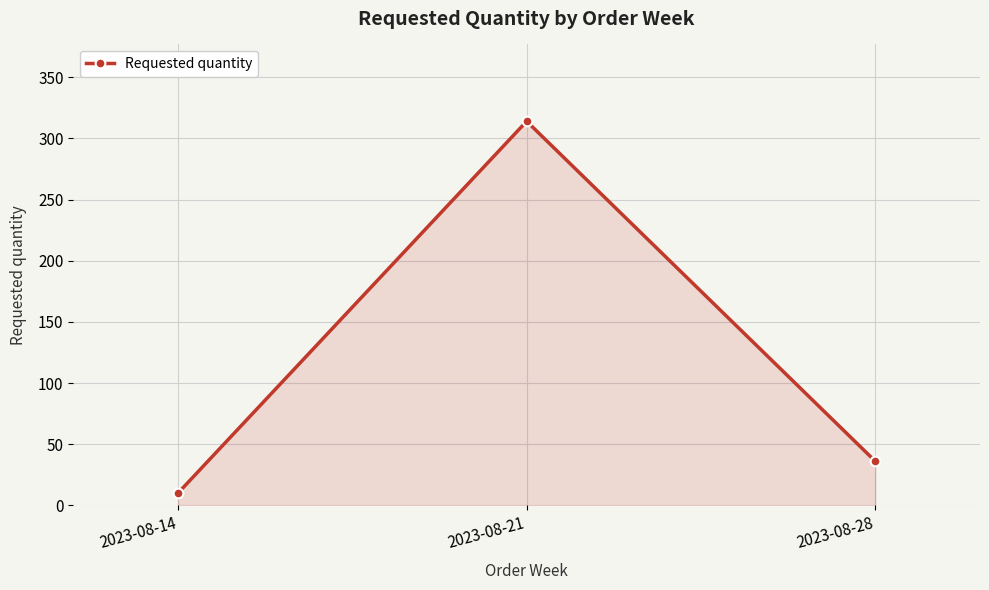

List the labels in order of value, smallest first.

2023-08-14, 2023-08-28, 2023-08-21